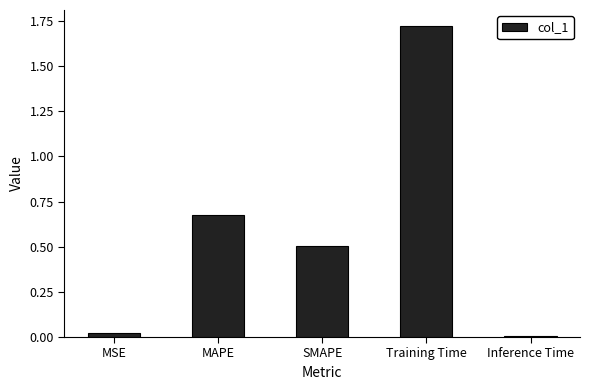

Are the bars horizontal?

No